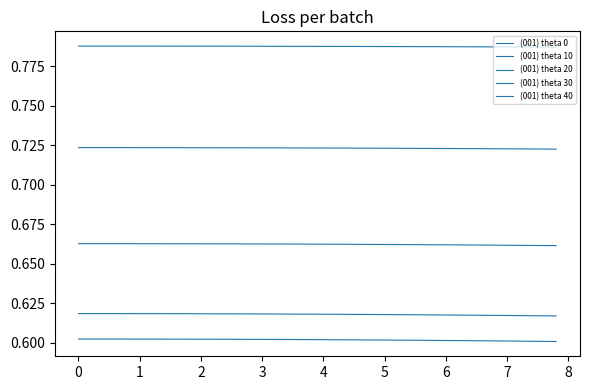

Count the (001) theta 0 values in the range 0 to 1.

40